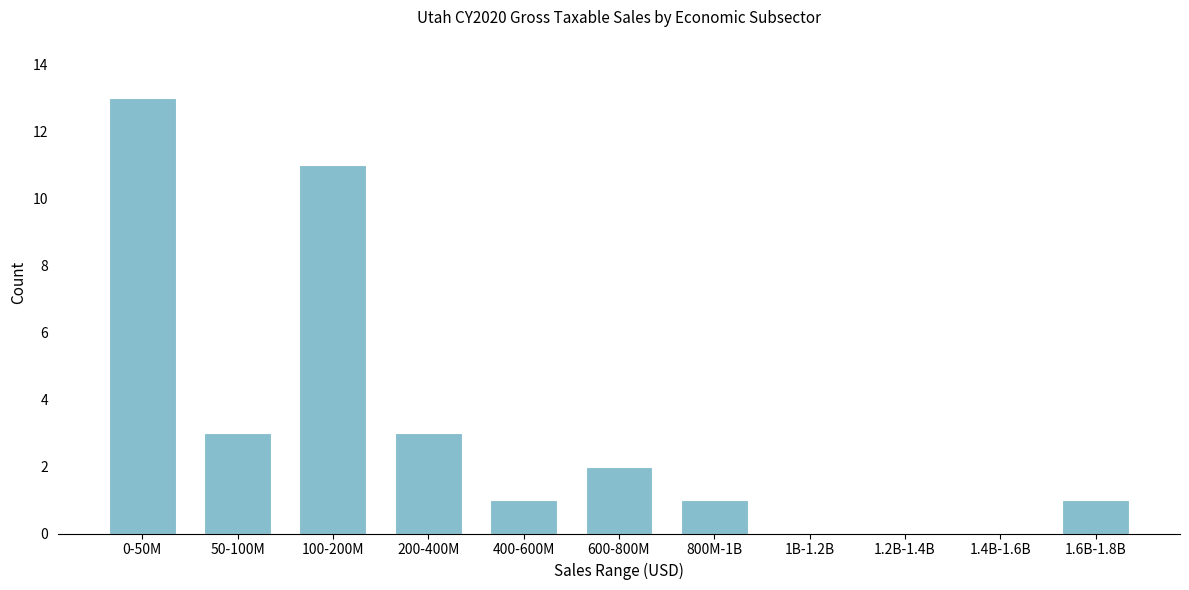

Reading left to right, extract all data points from this chart.

0-50M=13	50-100M=3	100-200M=11	200-400M=3	400-600M=1	600-800M=2	800M-1B=1	1B-1.2B=0	1.2B-1.4B=0	1.4B-1.6B=0	1.6B-1.8B=1